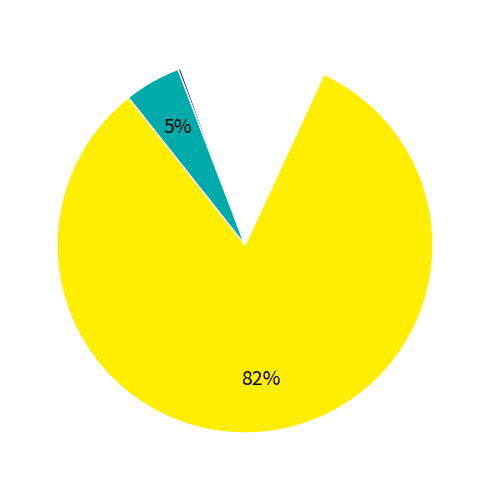

Is there a majority slice in this chart?

Yes